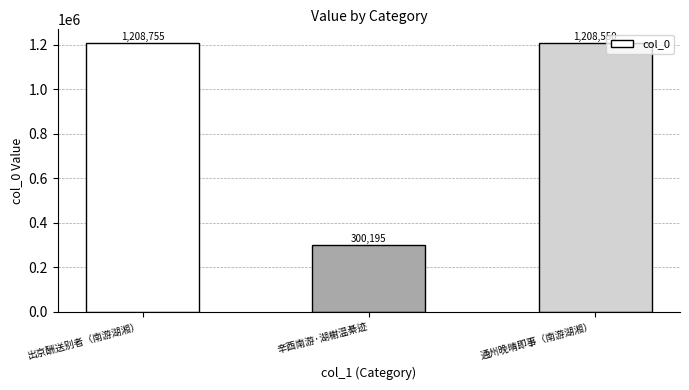

What is the change in value from 辛酉南游·湖榭温綦迹 to 通州晚晴即事（南游湖湘）?

+908355